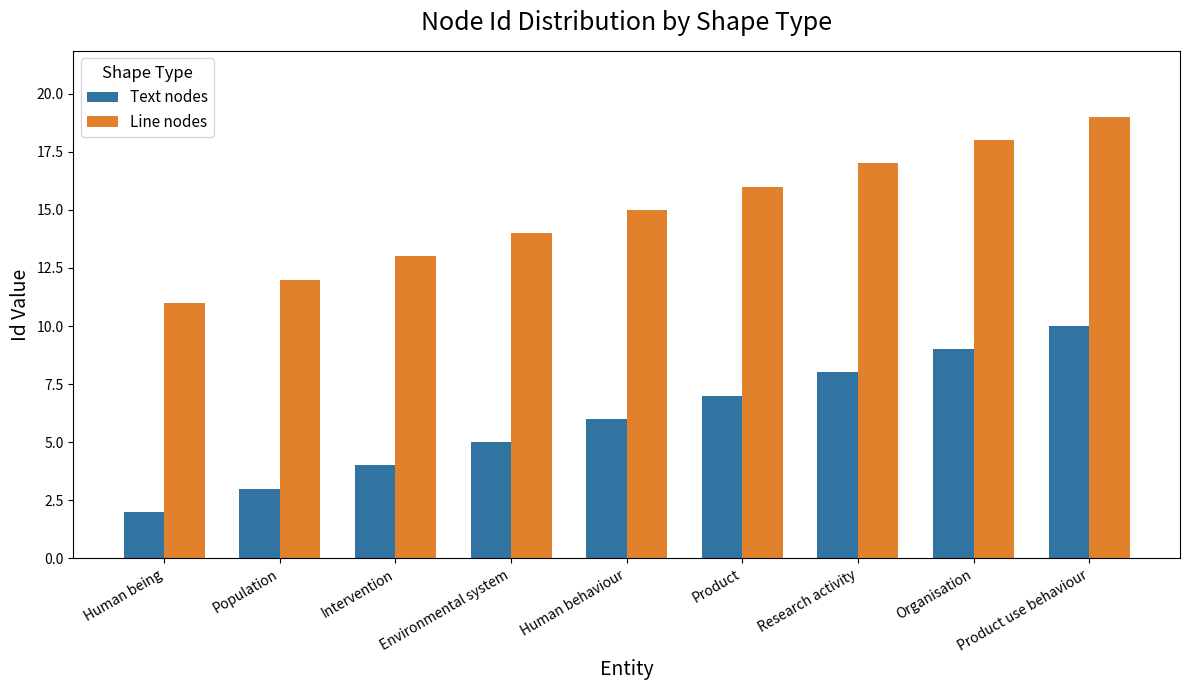

How many bars are there in total?

18